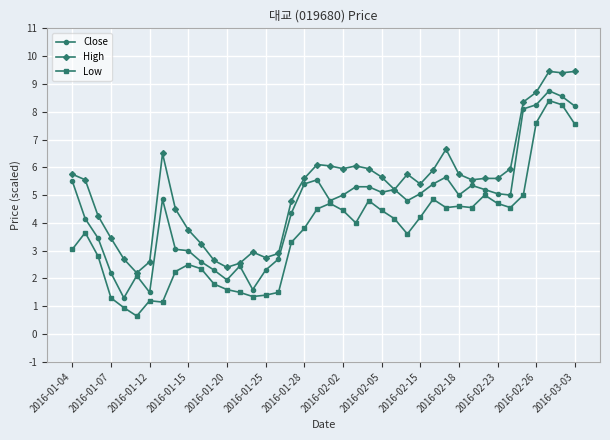

List the series in order of their overall mean, lowest first.

Low, Close, High